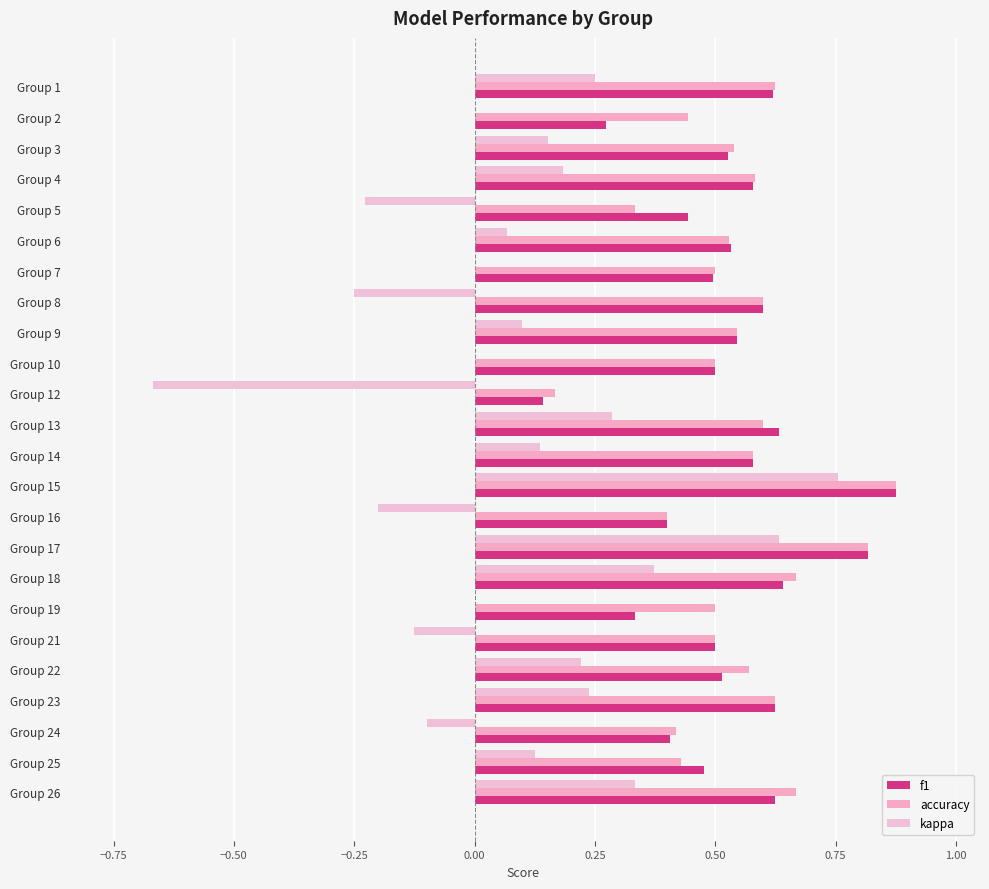

Which series has the largest total across all categories?

accuracy